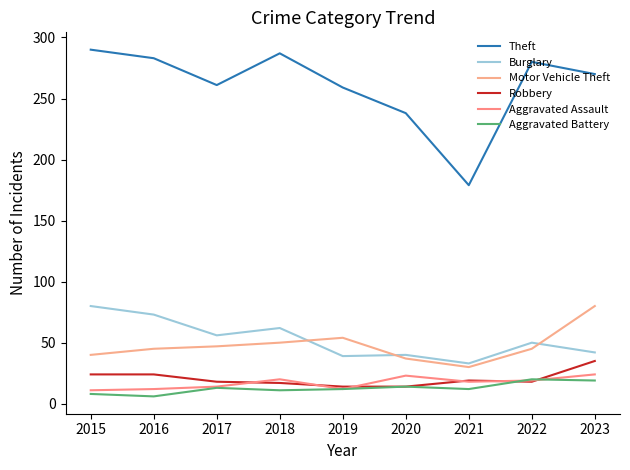

True or false: Aggravated Assault has a value of 14 at 2018.

False